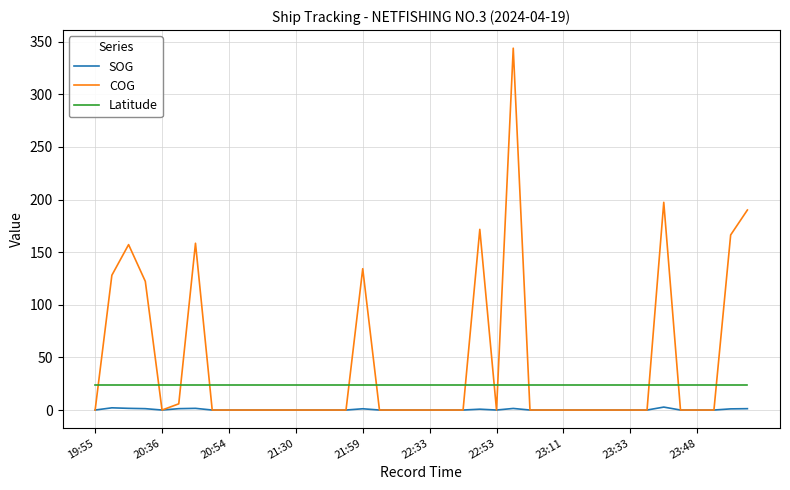

Which series has the largest range (max minus min)?

COG